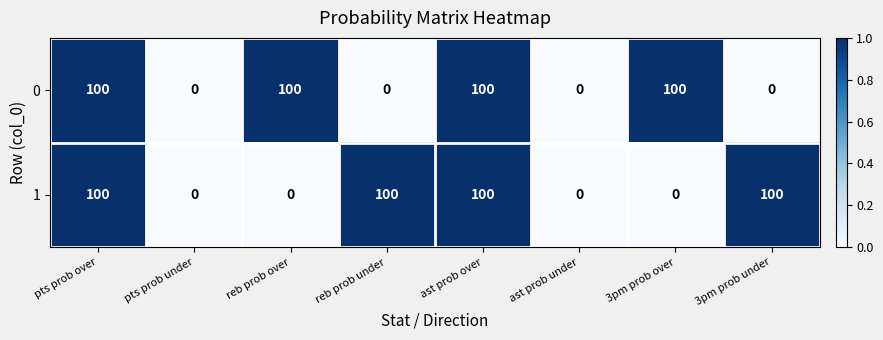

What is the difference between the maximum and minimum values in the 1 series?

100